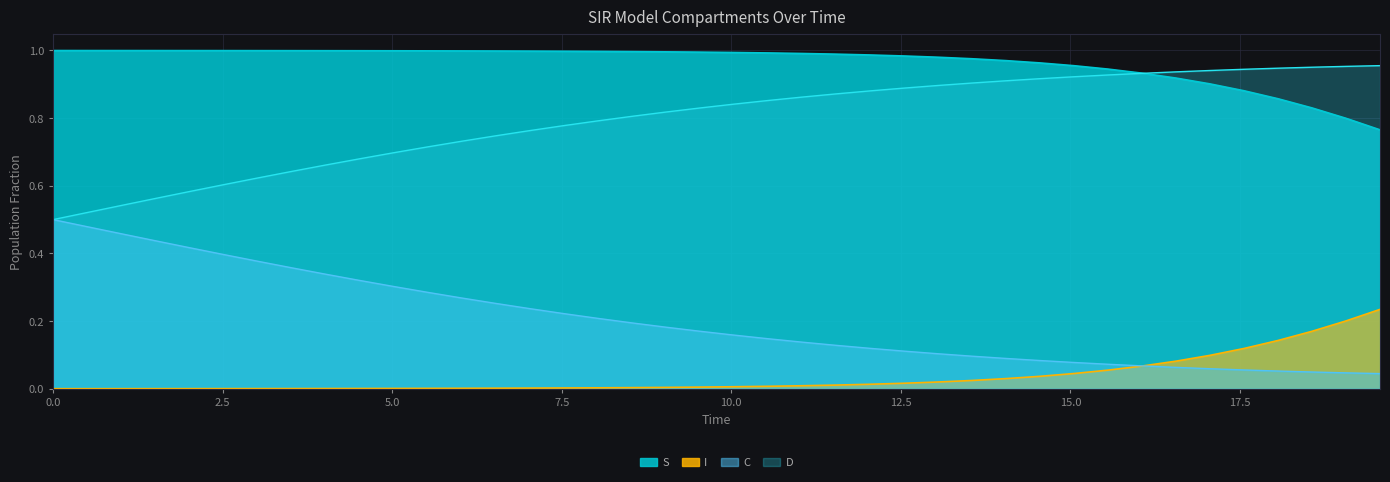

Which series has the largest total across all categories?

S